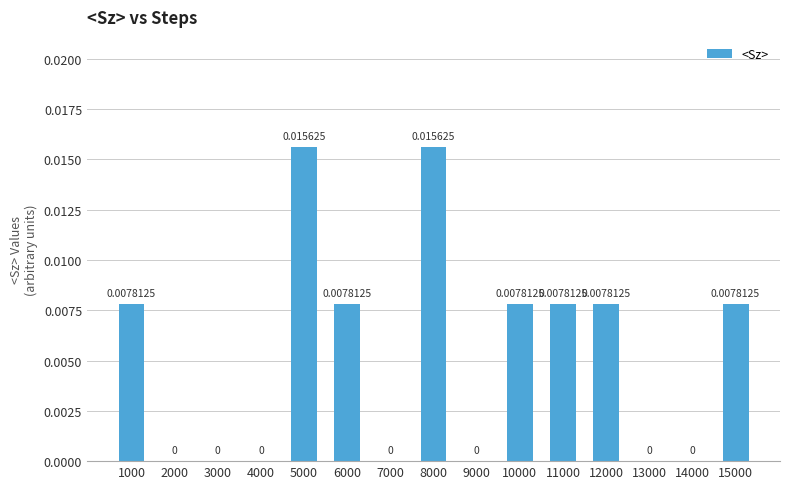

List the labels in order of value, largest first.

5000, 8000, 1000, 6000, 10000, 11000, 12000, 15000, 2000, 3000, 4000, 7000, 9000, 13000, 14000